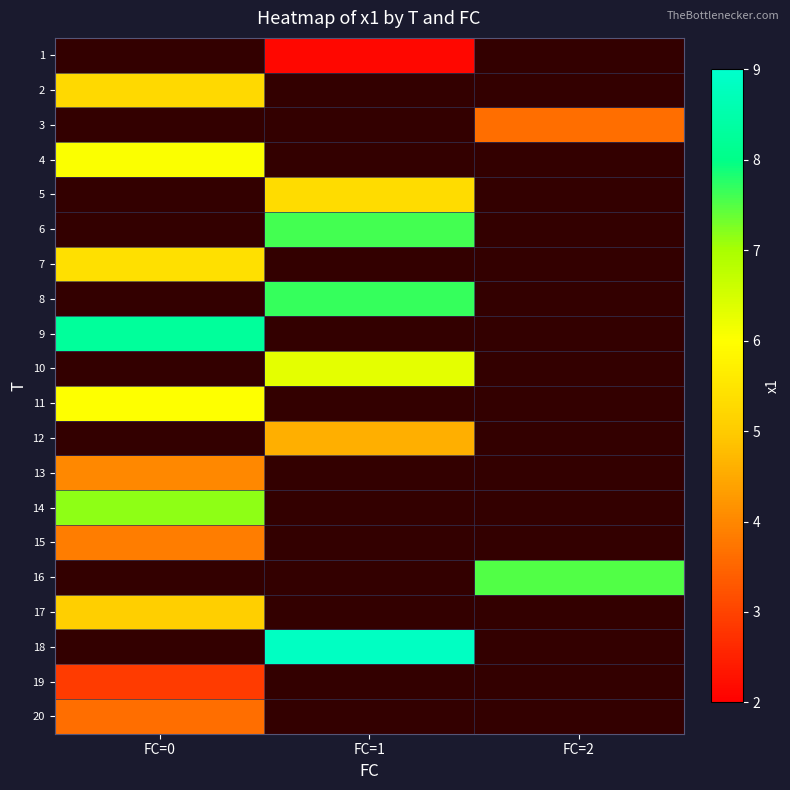

Where is 17 nearest to the value 5?

FC=0